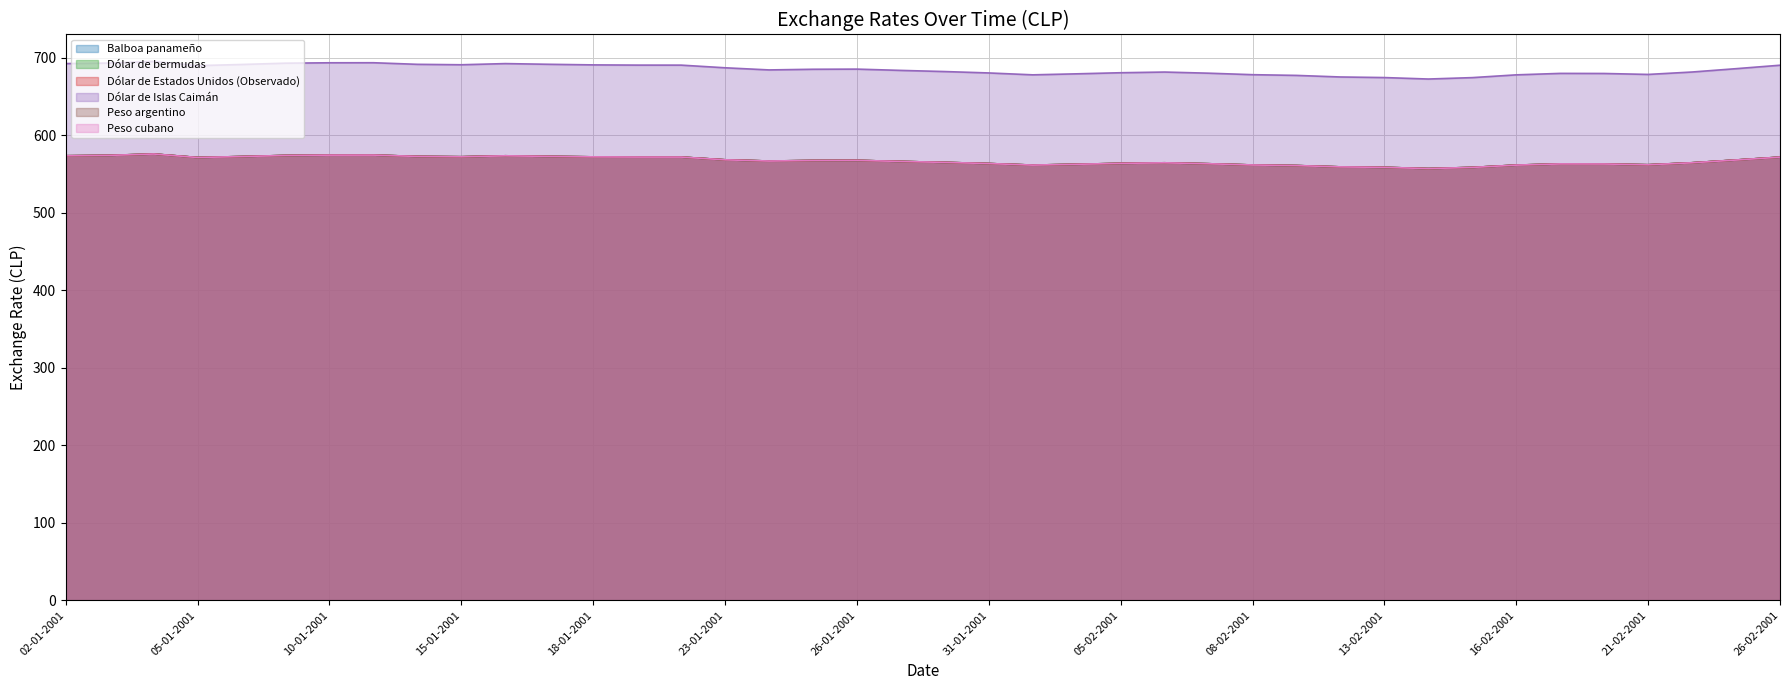

Count the number of categories in the chart.

40